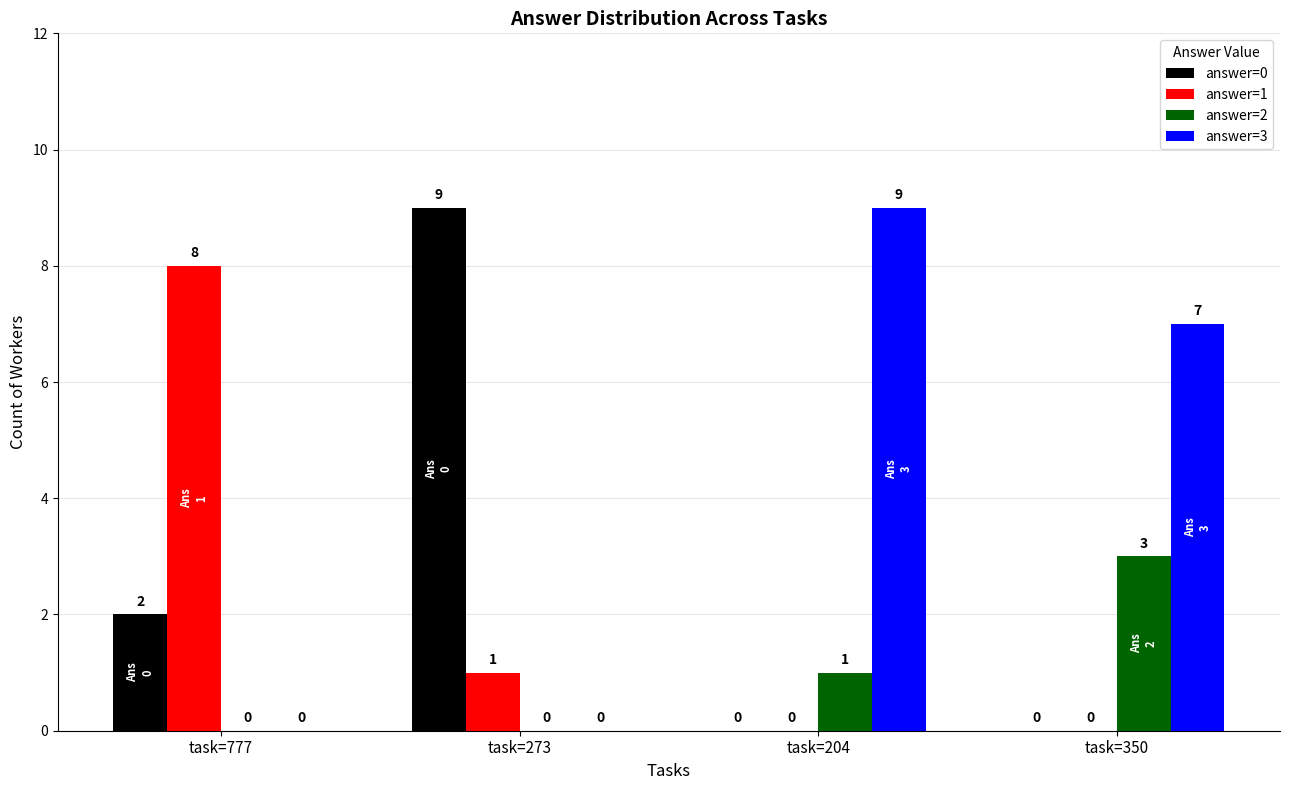

How many data points does each series have?

4